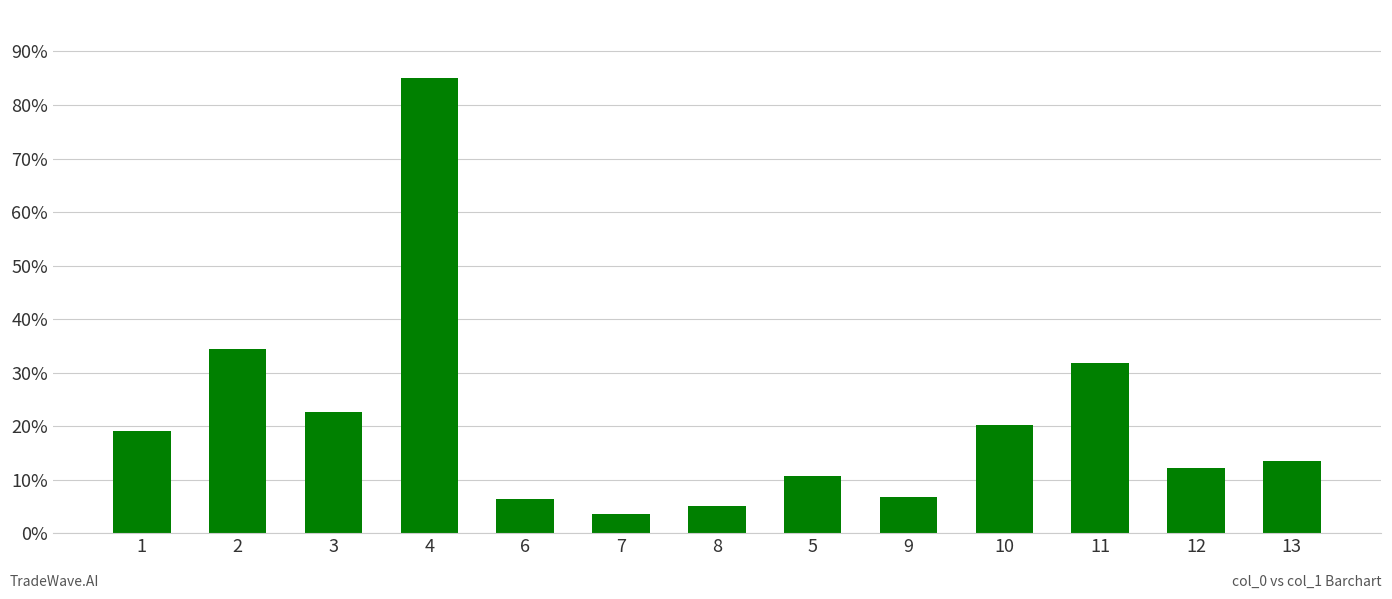

True or false: the data shows 12.2 at 12.

True